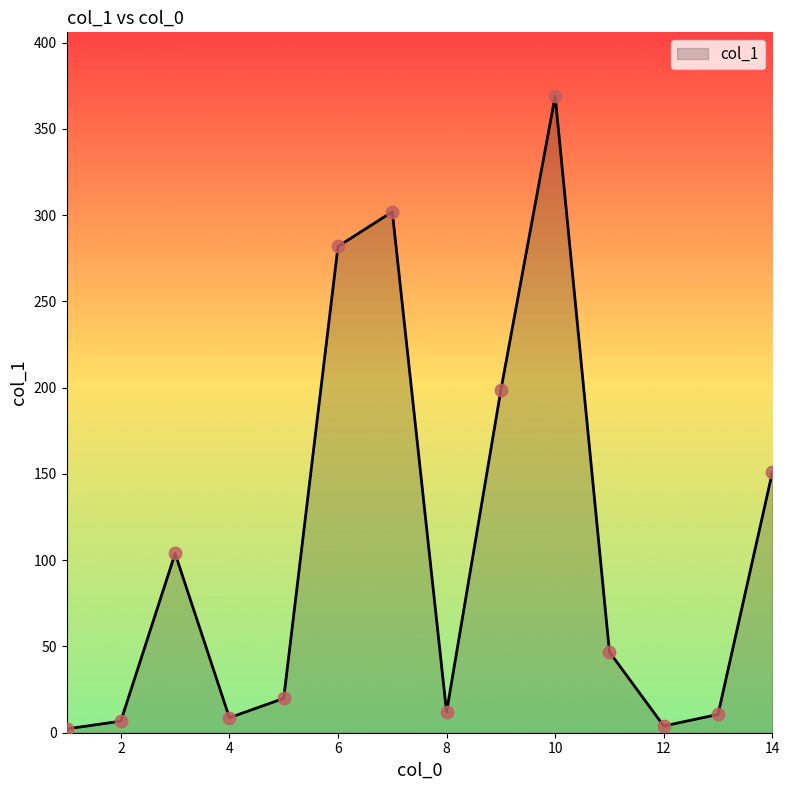

How many lines are shown in the chart?

1